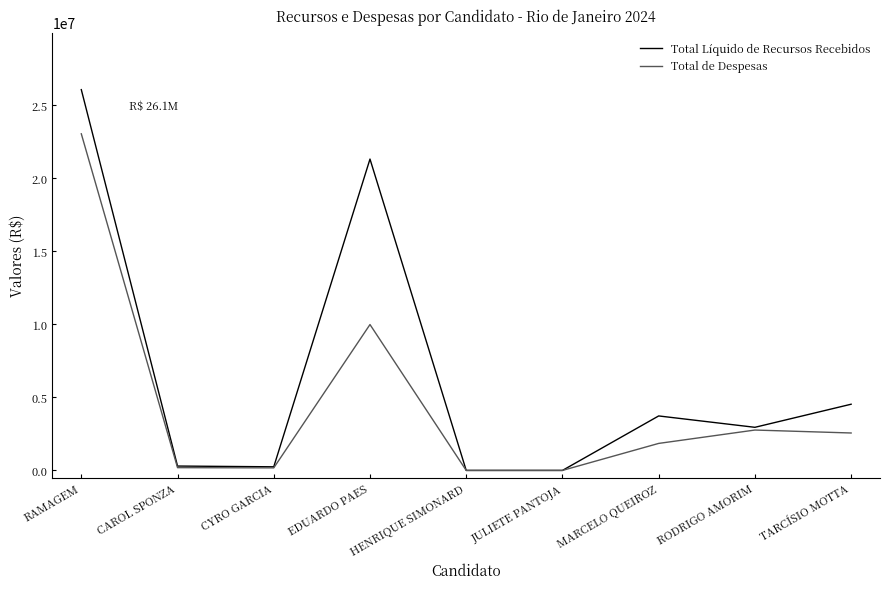

The Total de Despesas series shows 3273584.9 at MARCELO QUEIROZ. True or false?

False